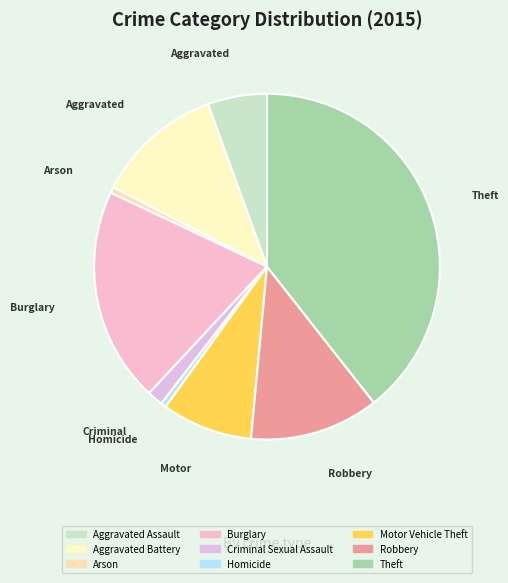

Count the number of slices in the pie.

9